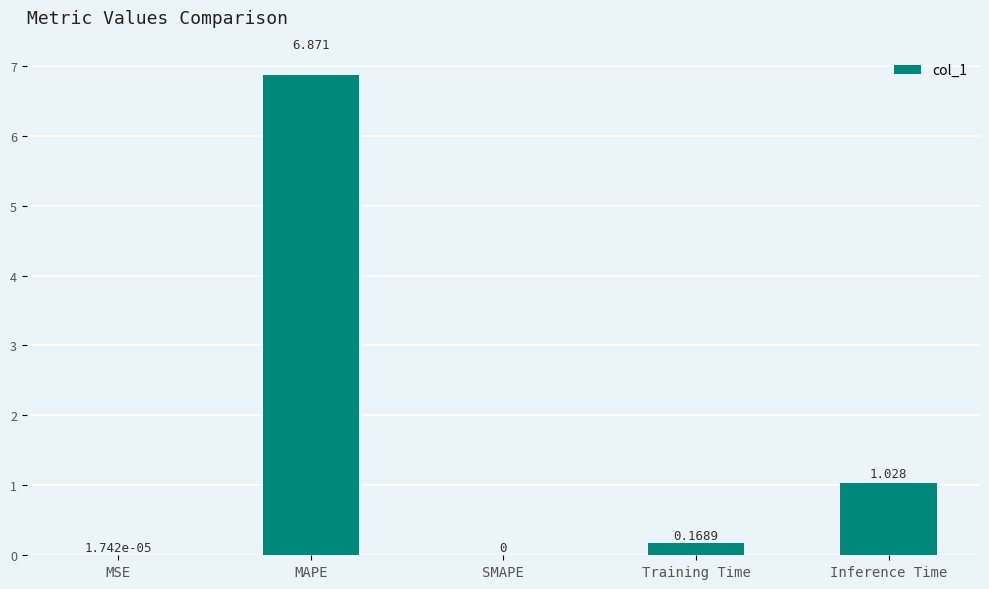

At which label is the value closest to 3?

Inference Time